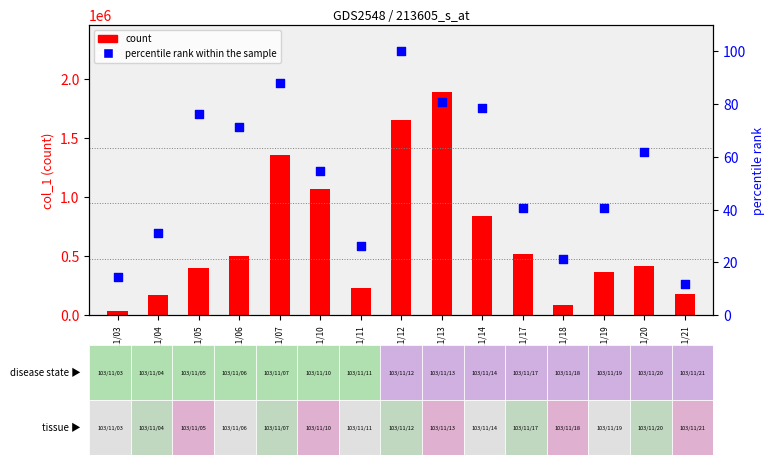

At how many categories does at least one series exceed 867646?

4